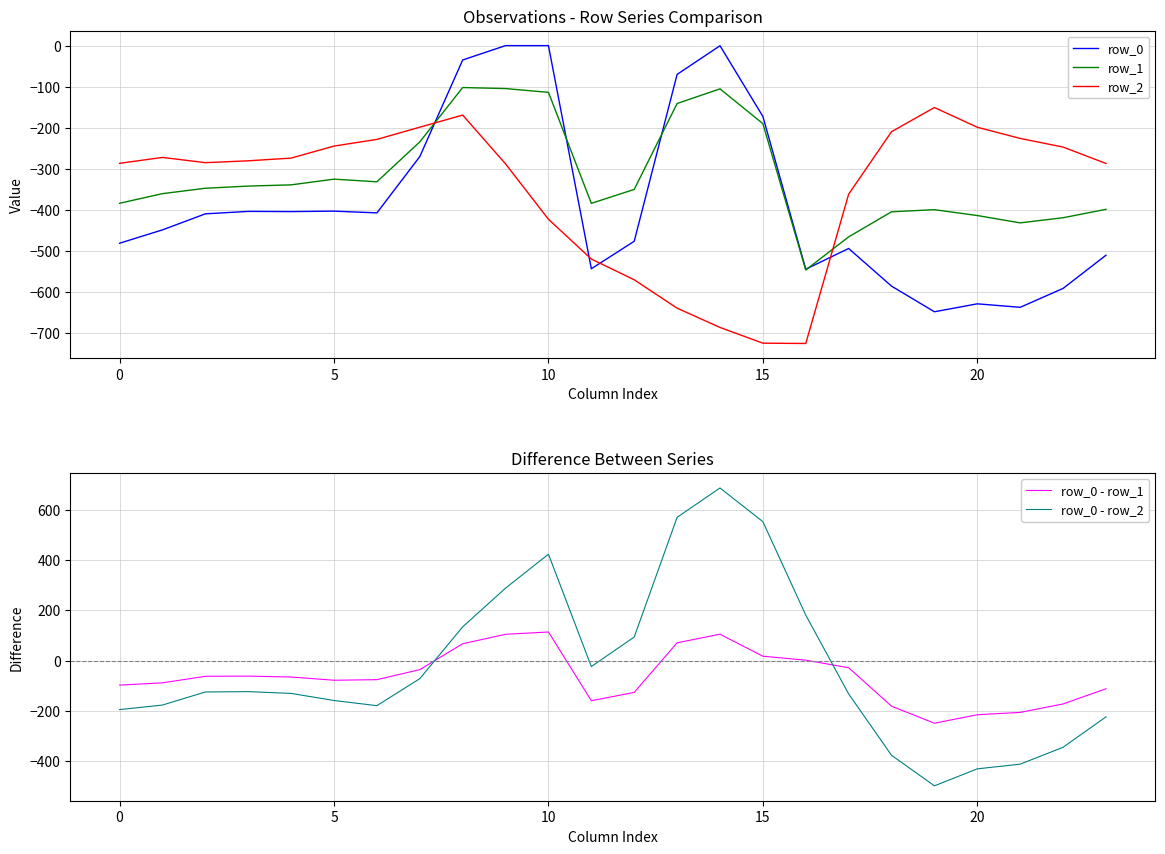

True or false: row_0 and row_0 - row_2 cross at least once.

False